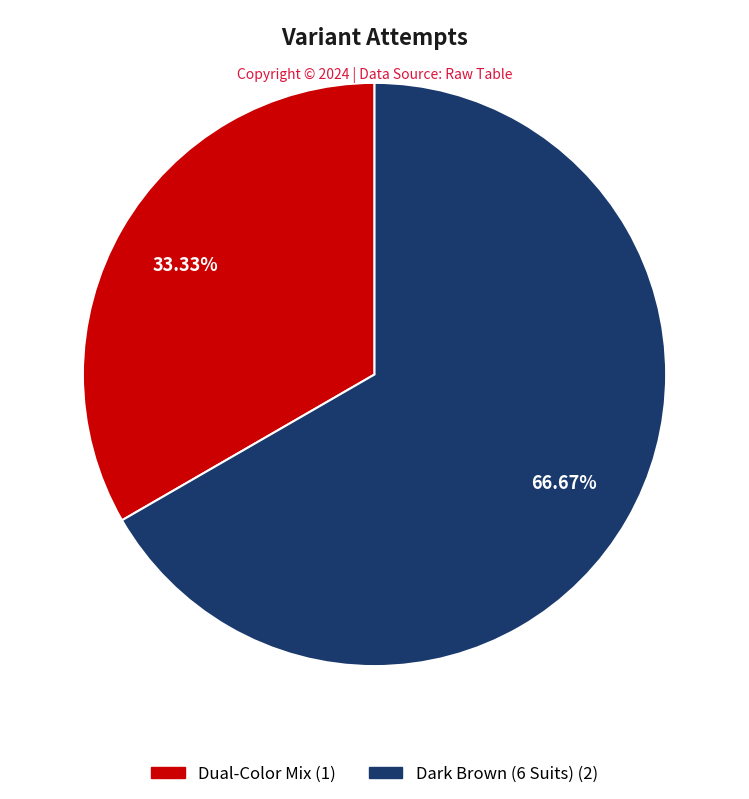

True or false: Dual-Color Mix accounts for 45% of the total.

False